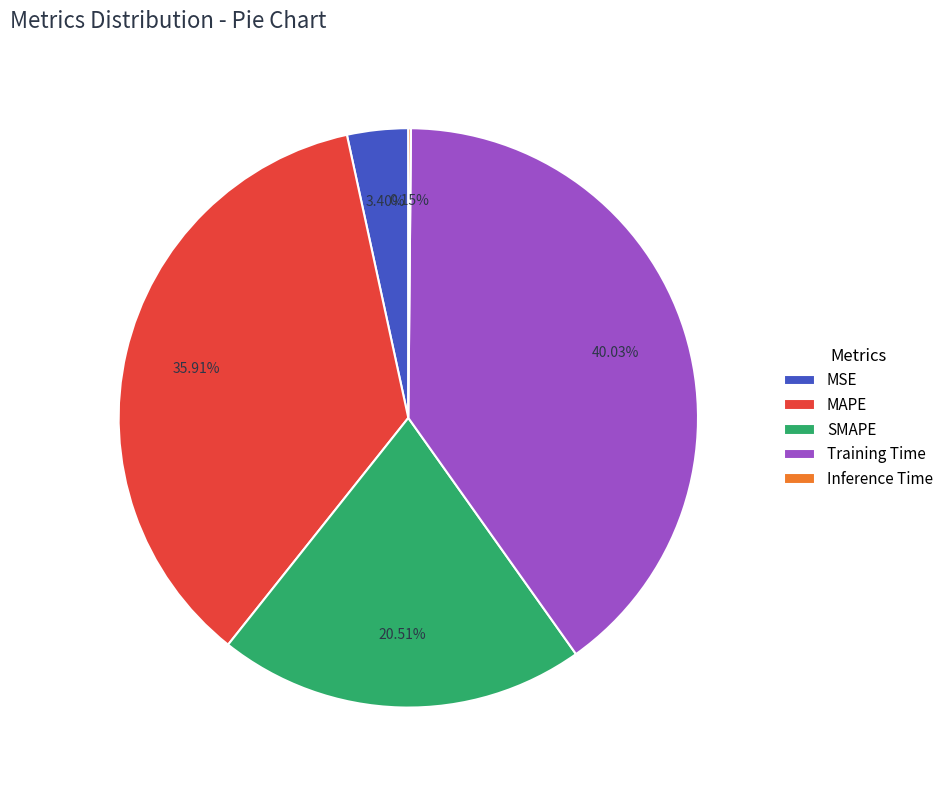

What is the largest slice in the pie chart?

Training Time